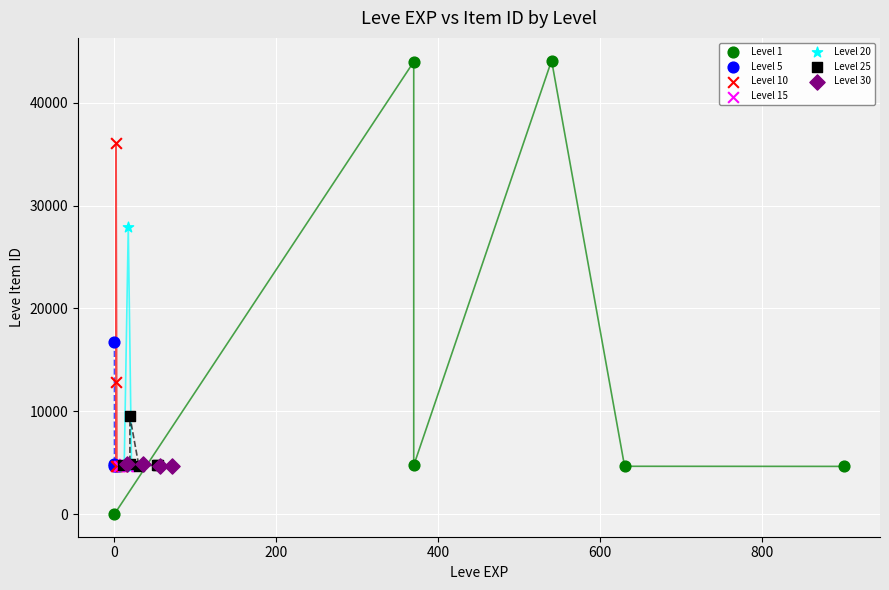

Which series has the largest Y range (max minus min)?

Level 1